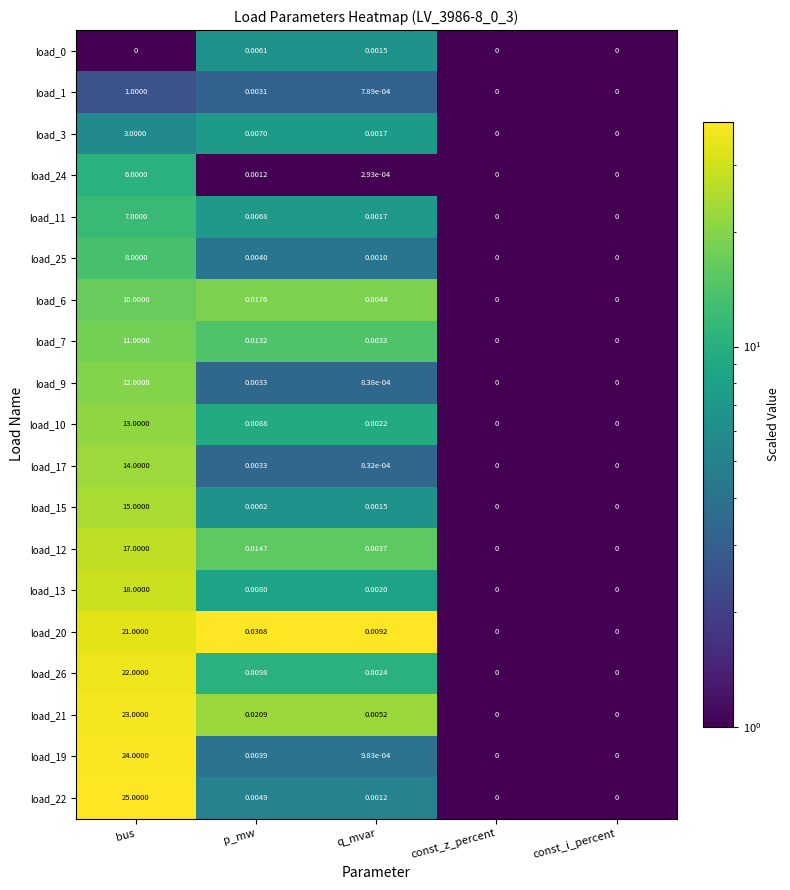

Where is load_13 nearest to the value 9?

p_mw